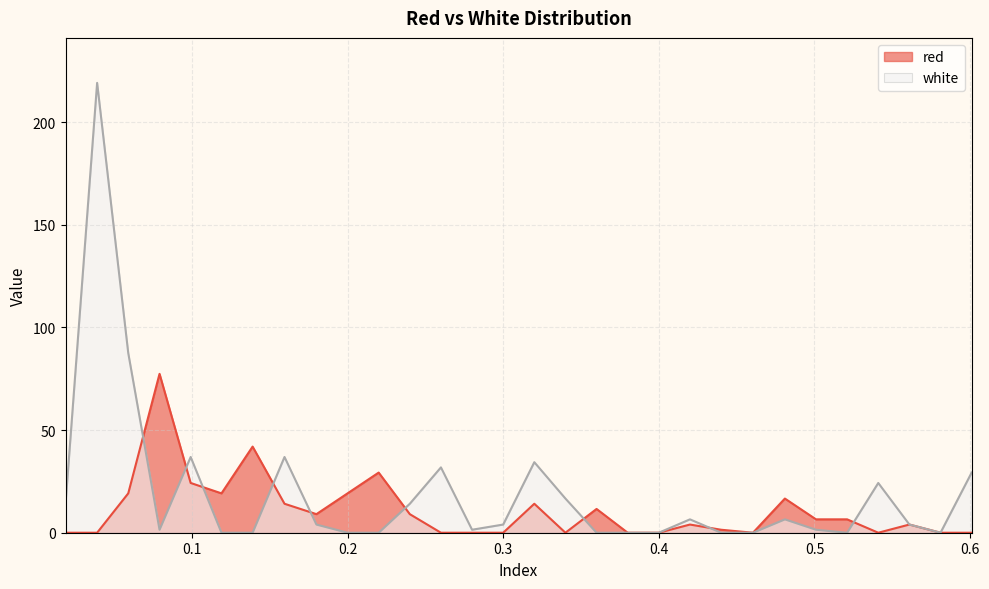

At 0.2, list the series in order from smallest to largest.

white, red